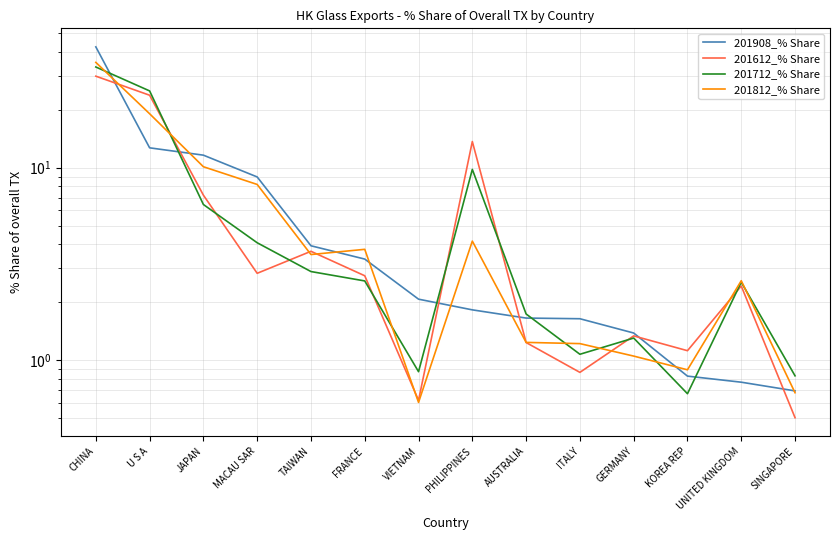

How many times do 201712_% Share and 201612_% Share cross each other?

8